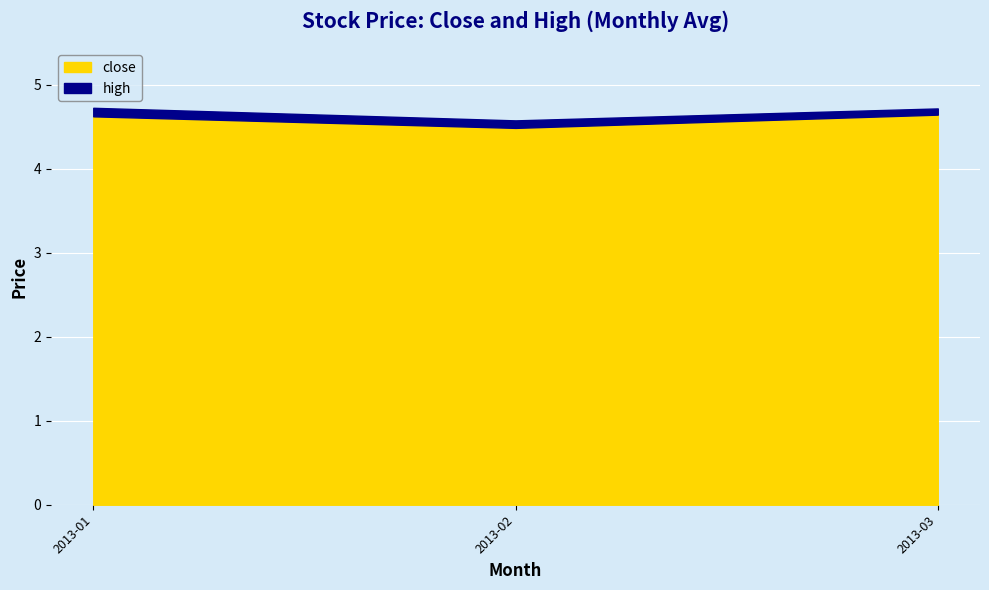

How many close values are between 4 and 5?

3